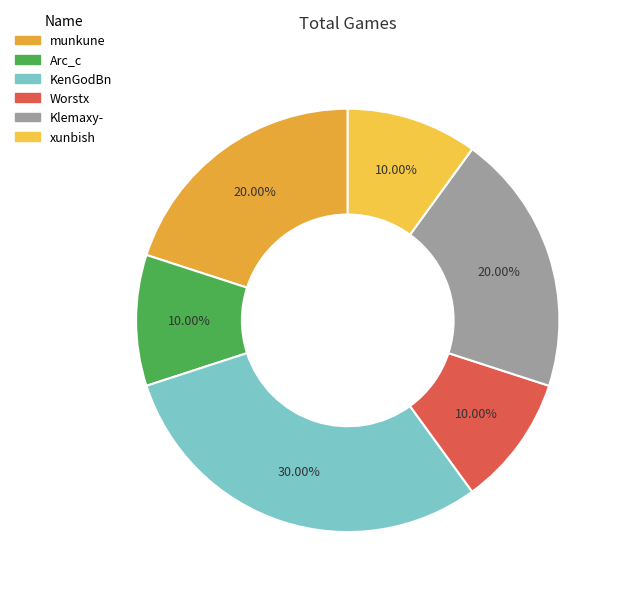

How many slices are in this pie chart?

6